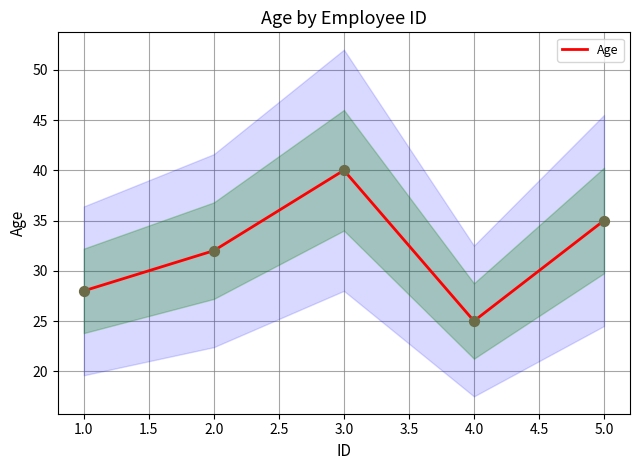

Is it true that Age equals 40 at 3.0?

True